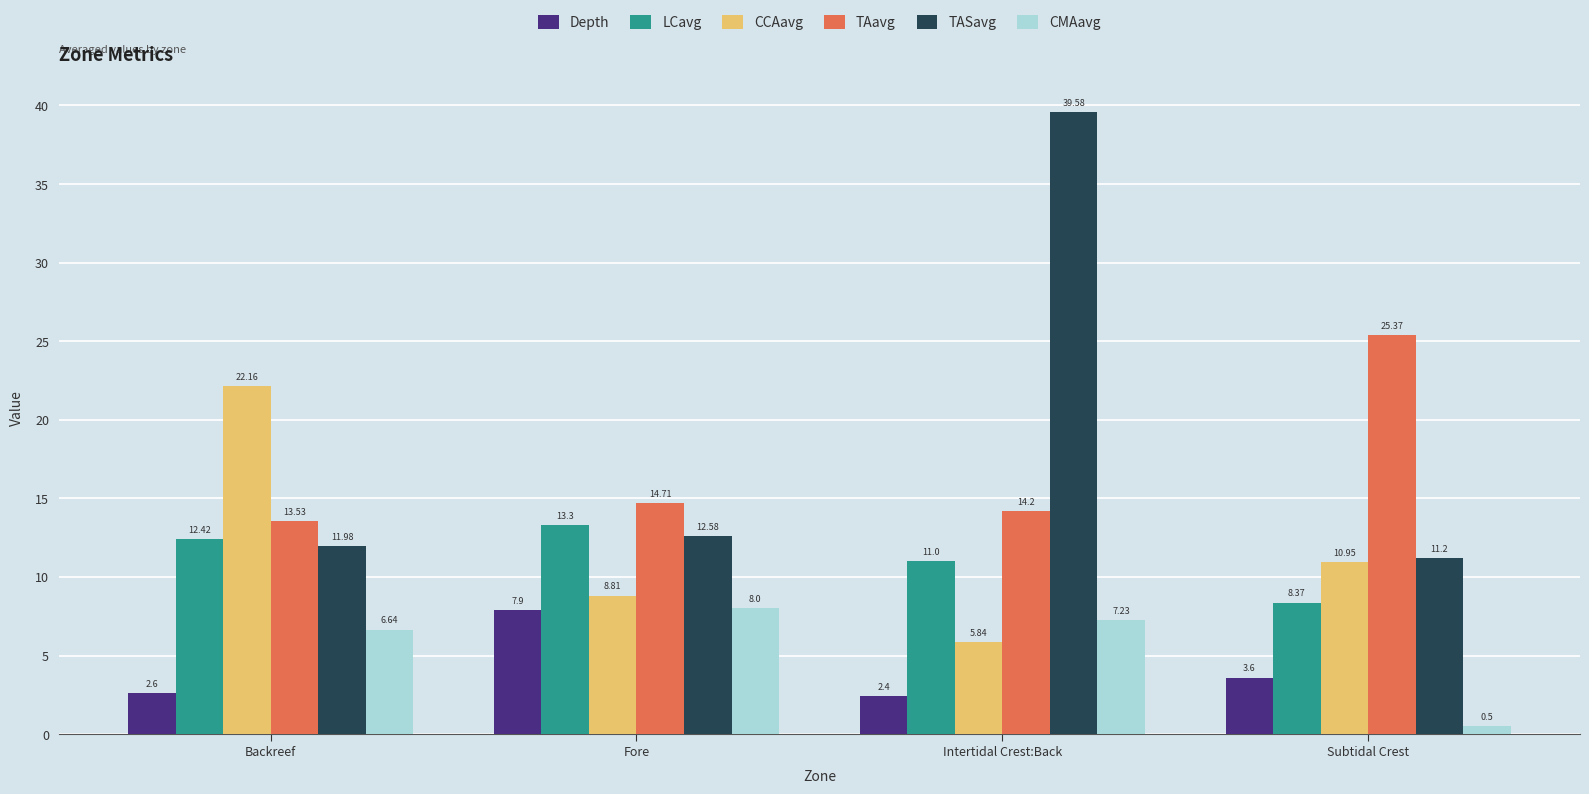

Which category has the lowest value in the Depth series?

Intertidal Crest:Back